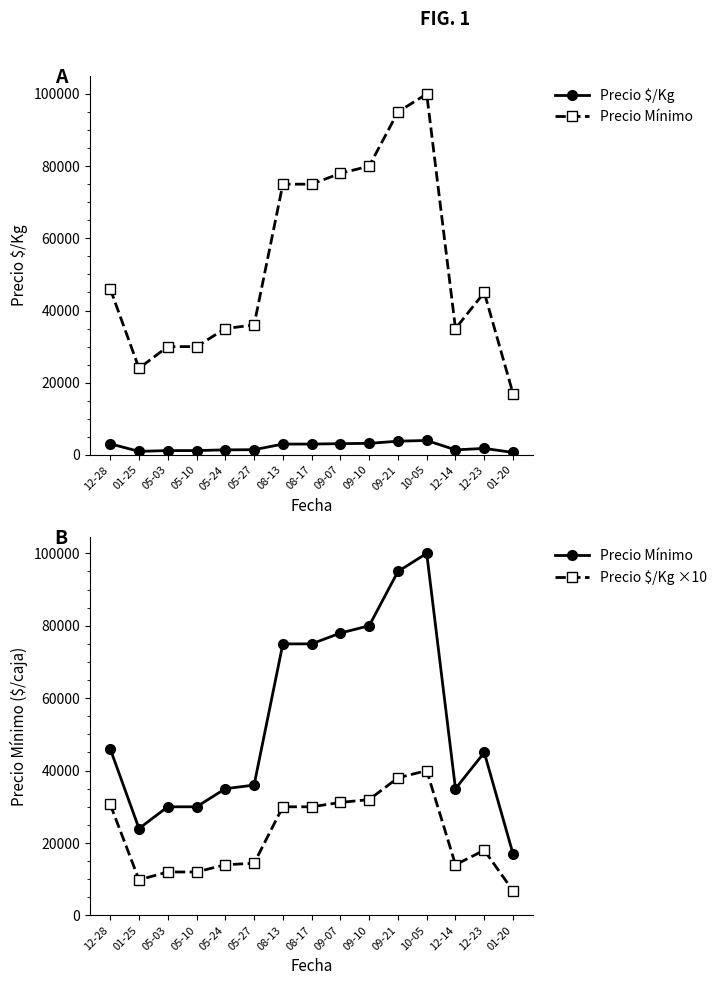

What is the difference between the highest and lowest values at 12-23?

43200